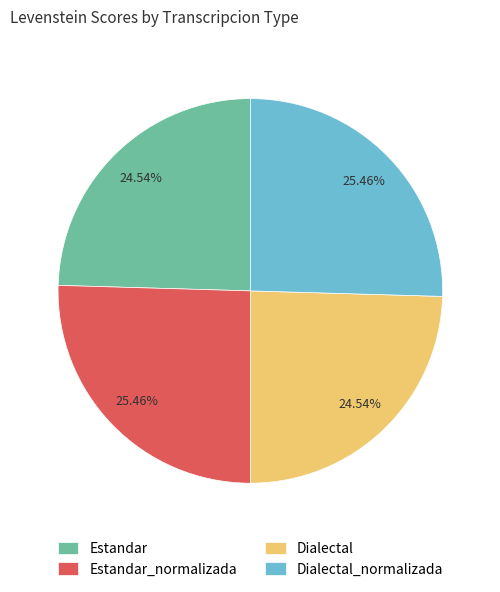

Is Dialectal the majority of the pie?

No